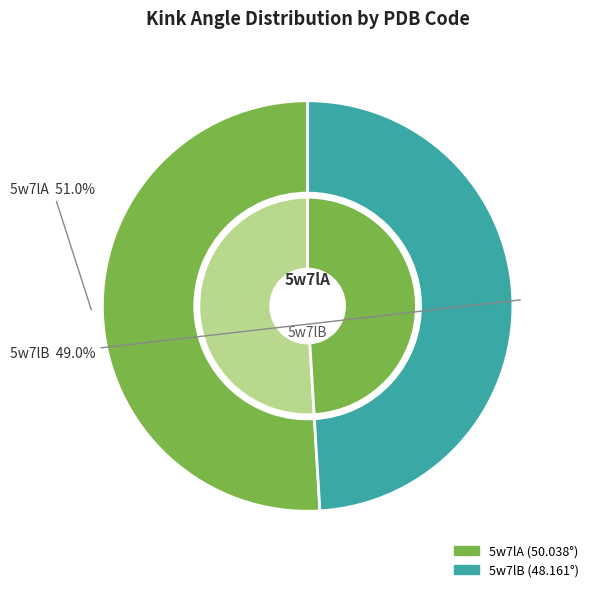

What percentage is NOT represented by 5w7lA?

49.0%